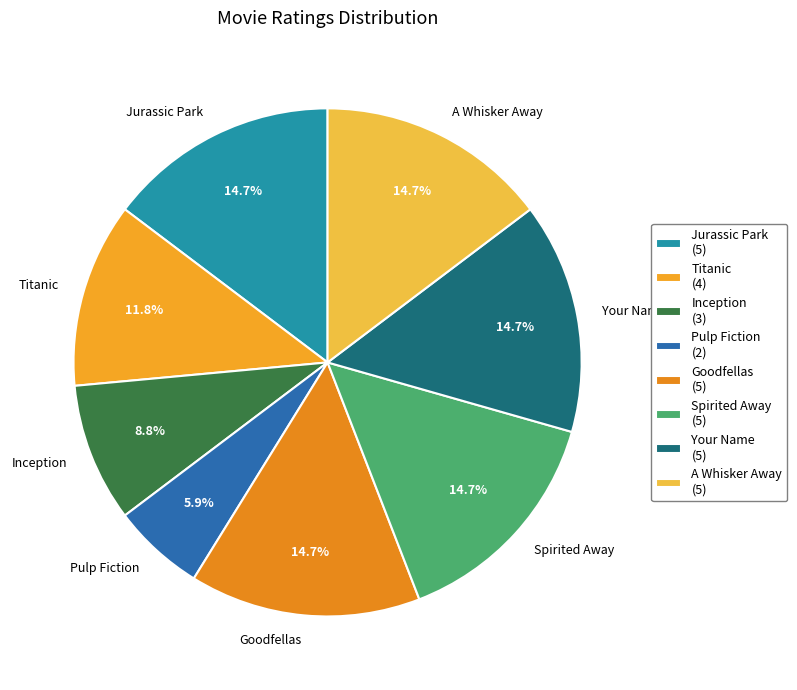

Which has a higher value, Pulp Fiction or Titanic?

Titanic